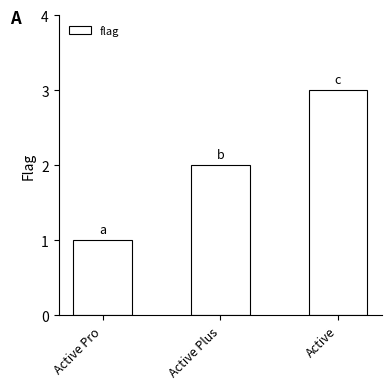

Which category has the highest value across all series?

Active